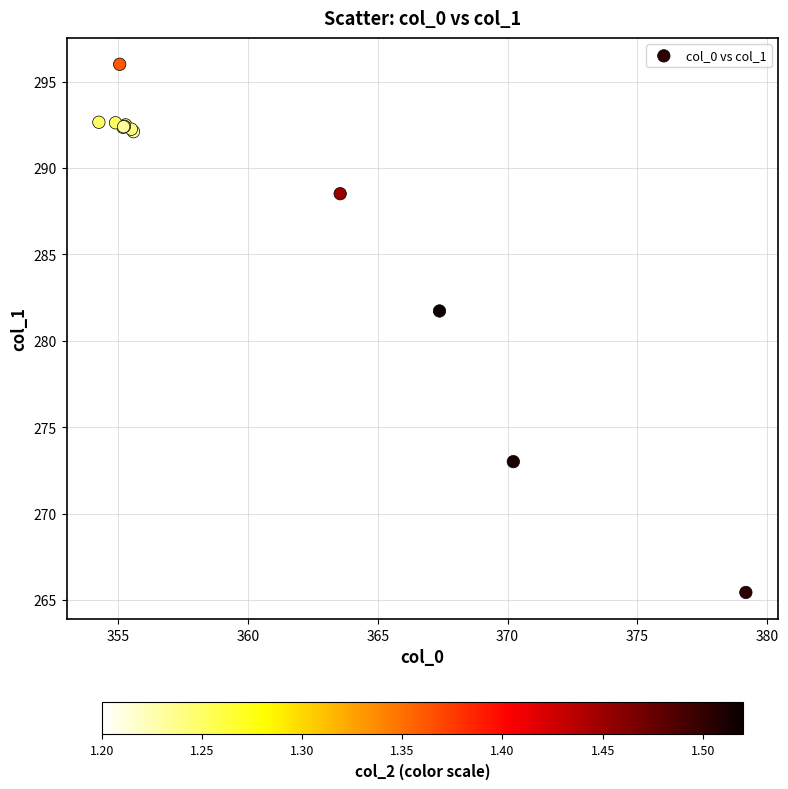

What Y value in the scatter plot is closest to 280?

281.7